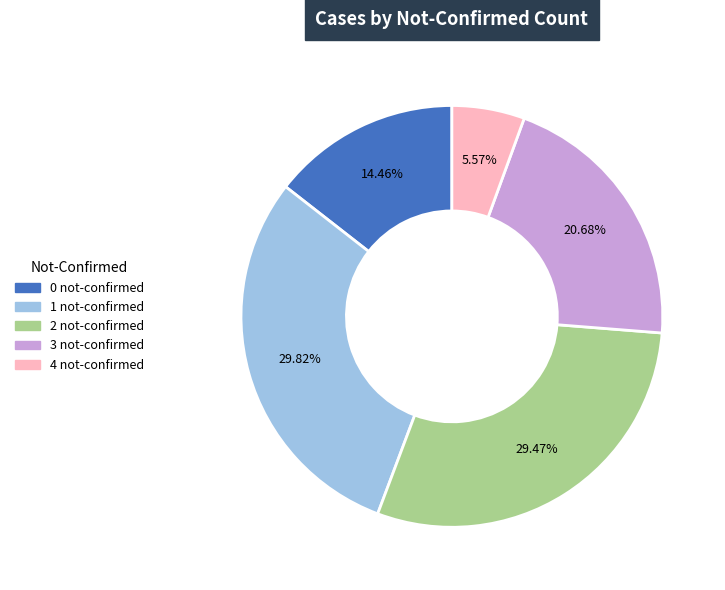

Between 3 not-confirmed and 0 not-confirmed, which is larger?

3 not-confirmed